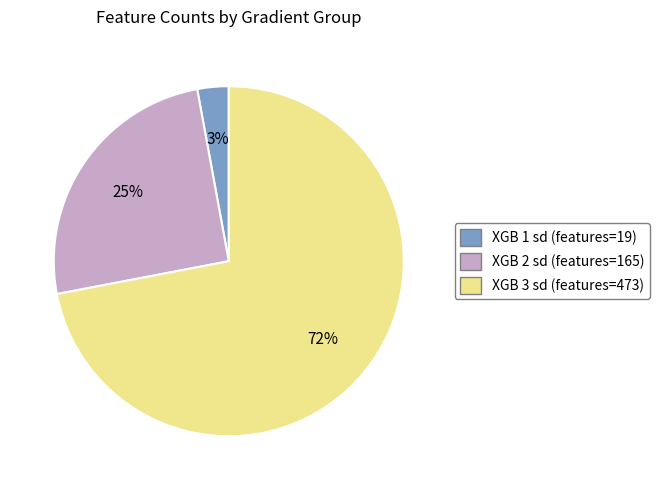

Is there any slice that represents more than half of the pie?

Yes